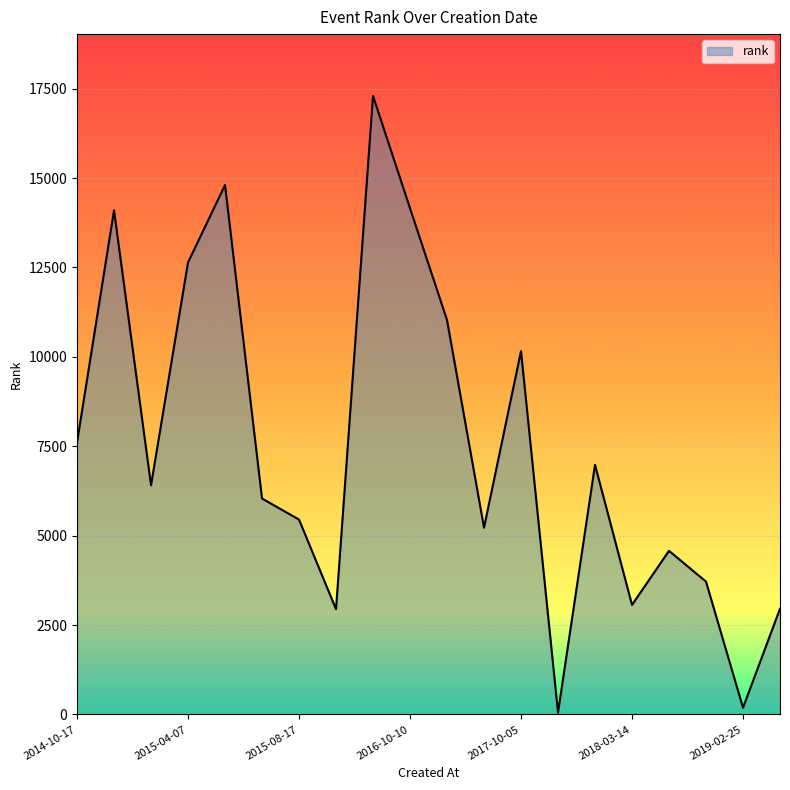

What is the greatest value displayed?

17295